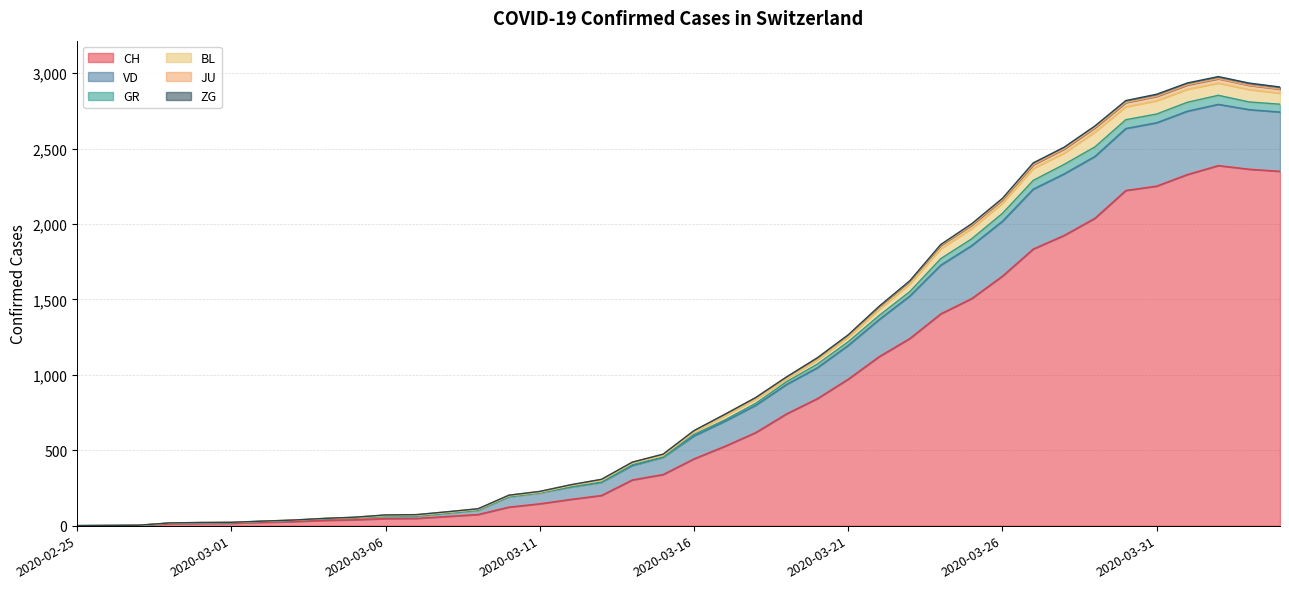

True or false: BL and CH cross at least once.

False